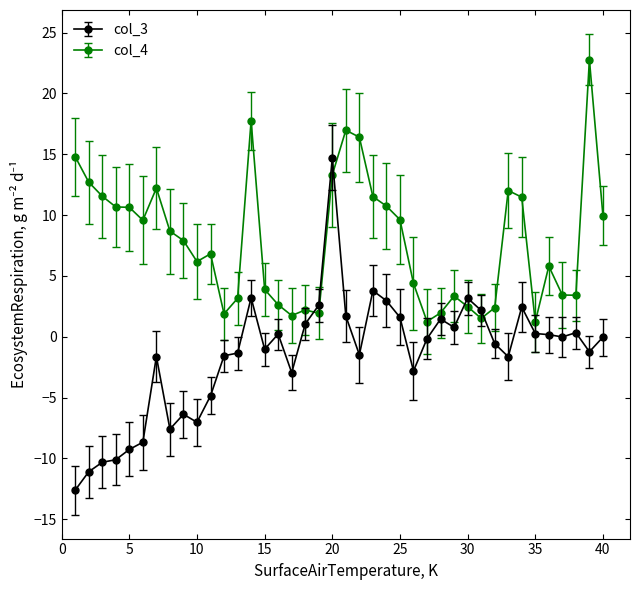

True or false: col_4 has more than 2 interior local peaks.

True